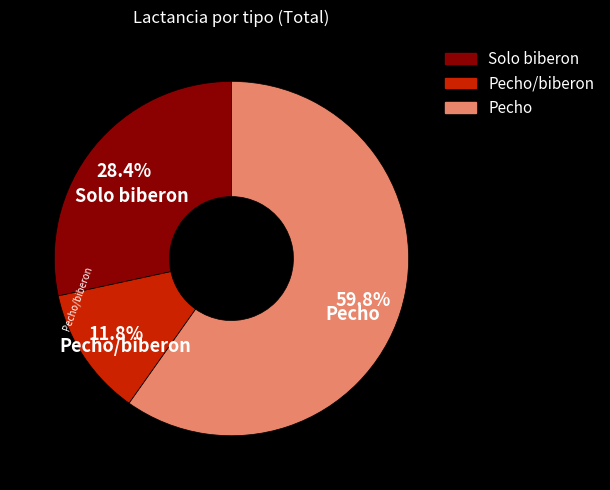

Is there a majority slice in this chart?

Yes